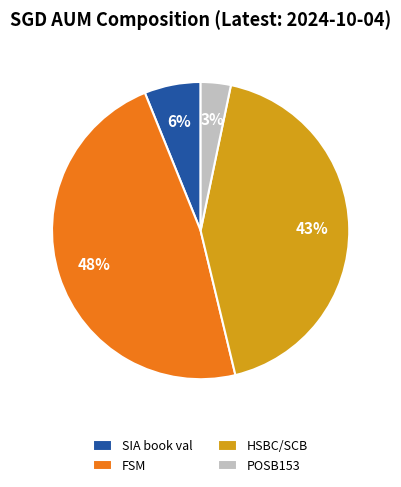

Count the number of slices in the pie.

4